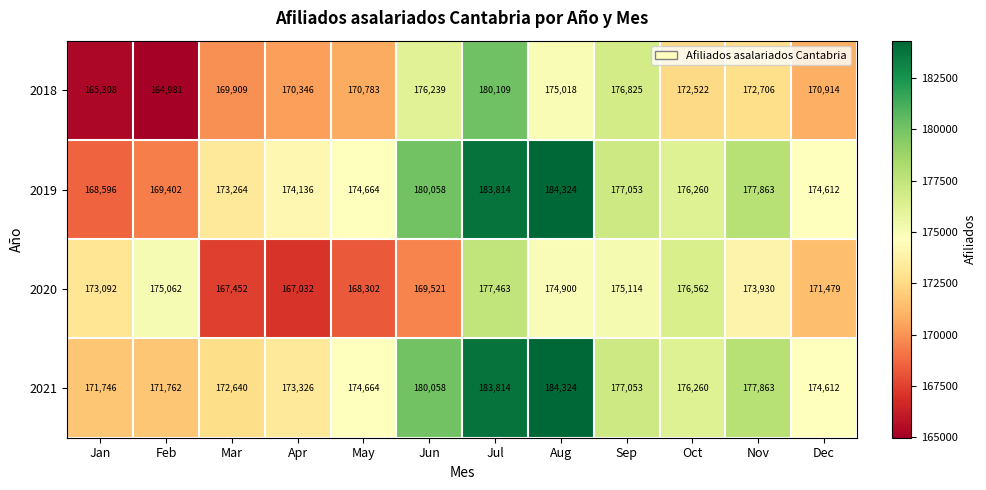

What is the average value of the 2018 series?

172138